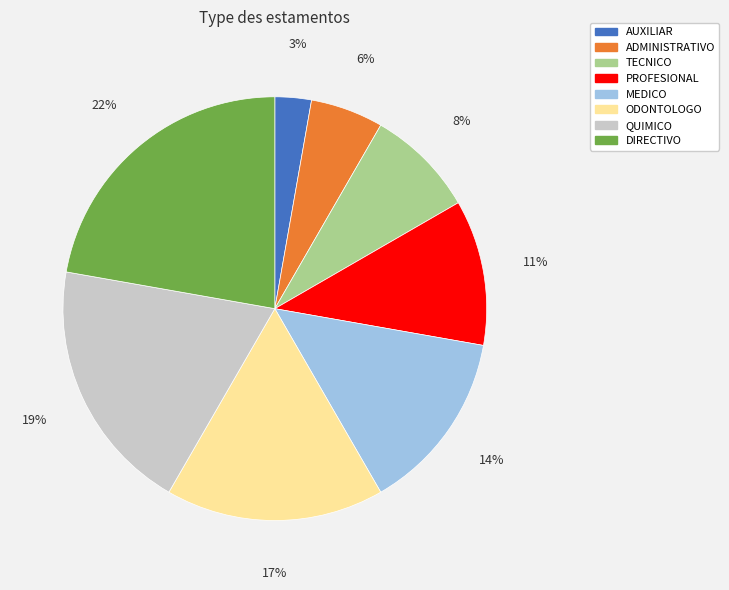

What is the smallest slice in the pie chart?

AUXILIAR